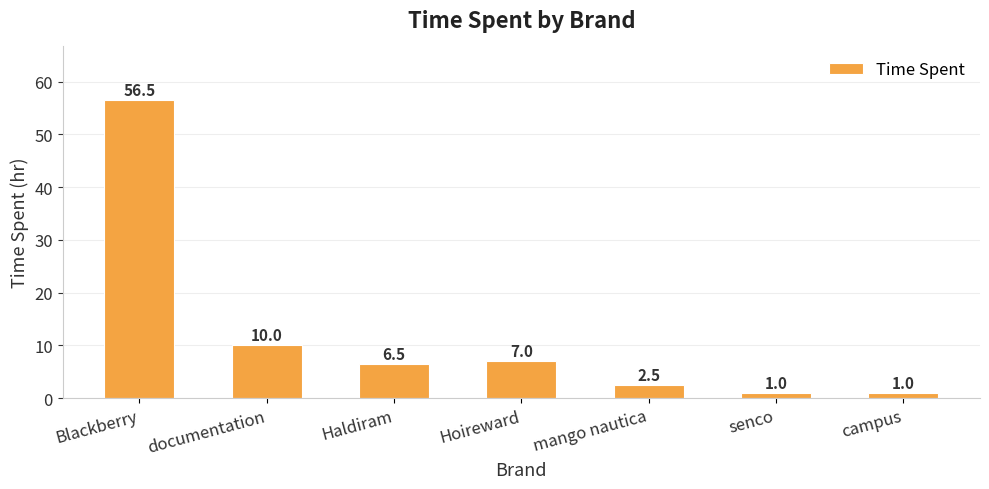

Which has a higher value, mango nautica or senco?

mango nautica